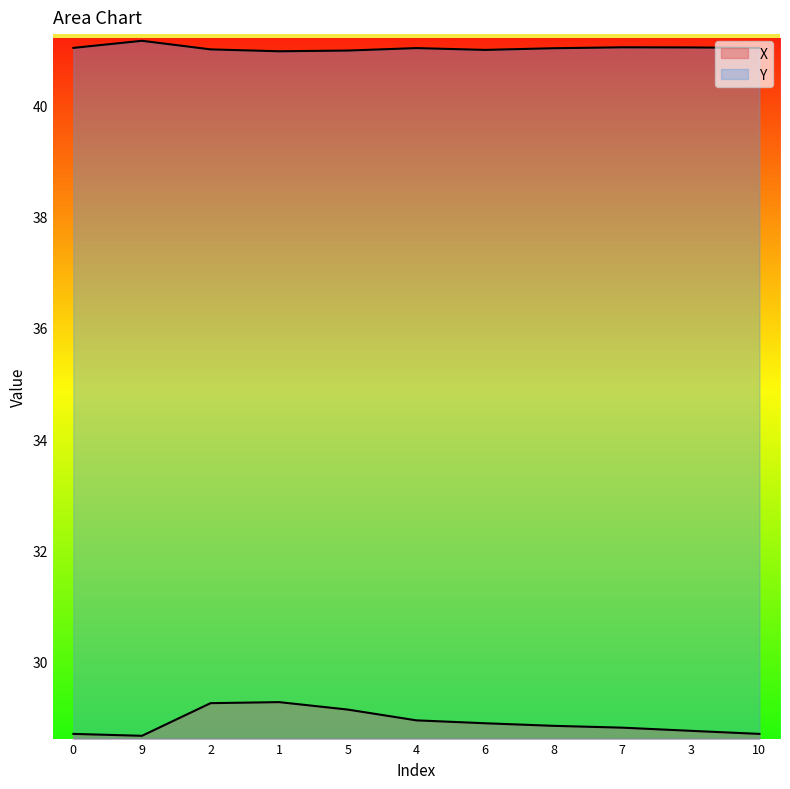

Rank the series at 9 from lowest to highest value.

X, Y